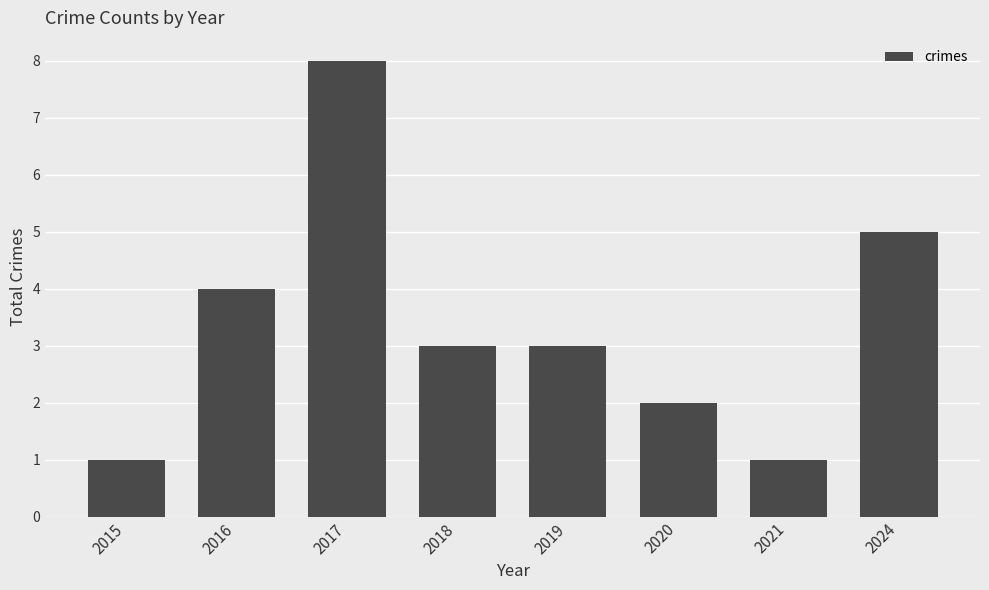

What is the value of the 6th bar from the left?

2